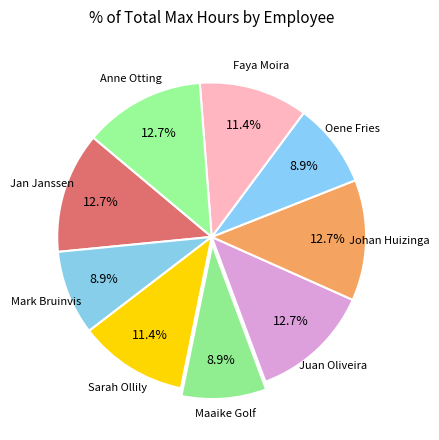

The Faya Moira slice represents 21% of the pie. True or false?

False